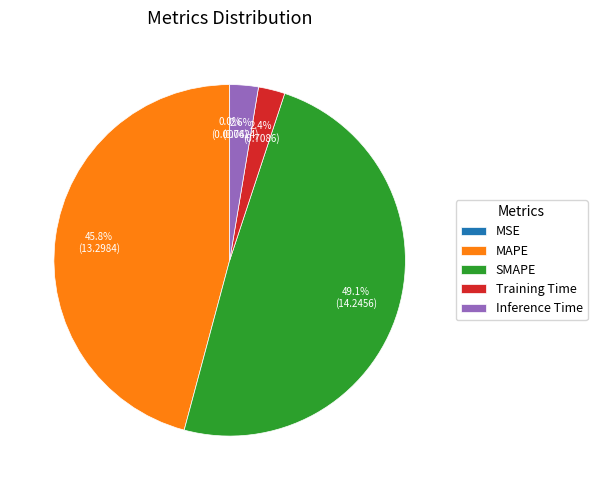

Combined, do Training Time and Inference Time account for over 50%?

No